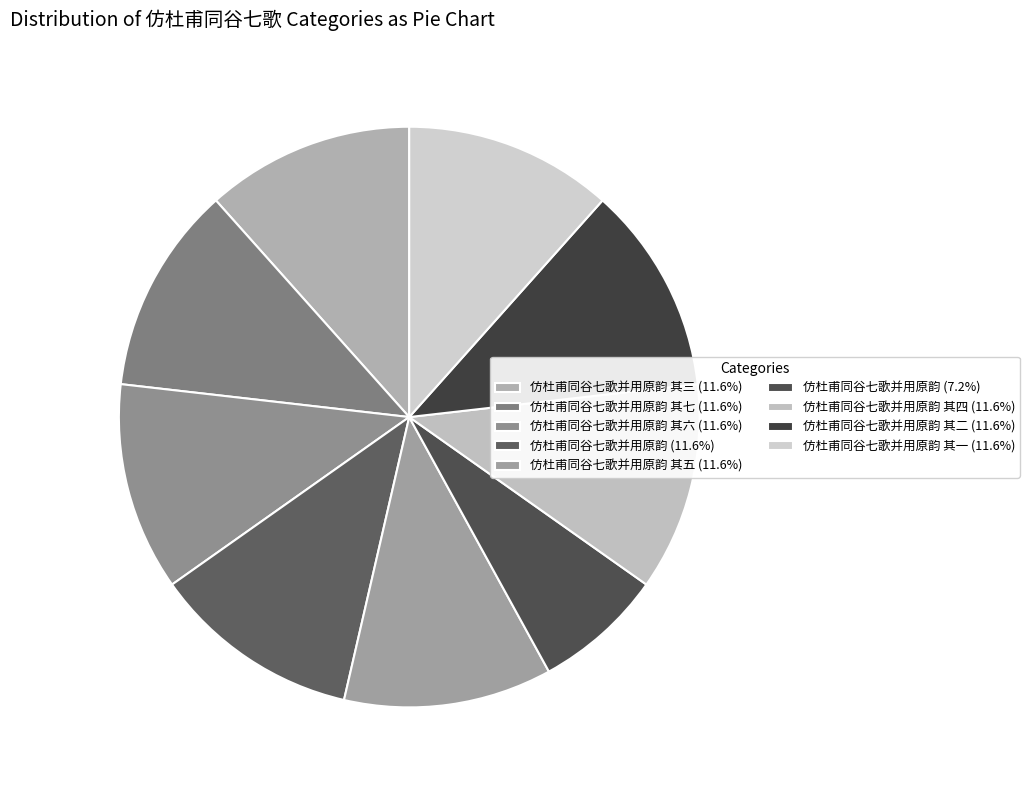

Does any single category account for the majority?

No